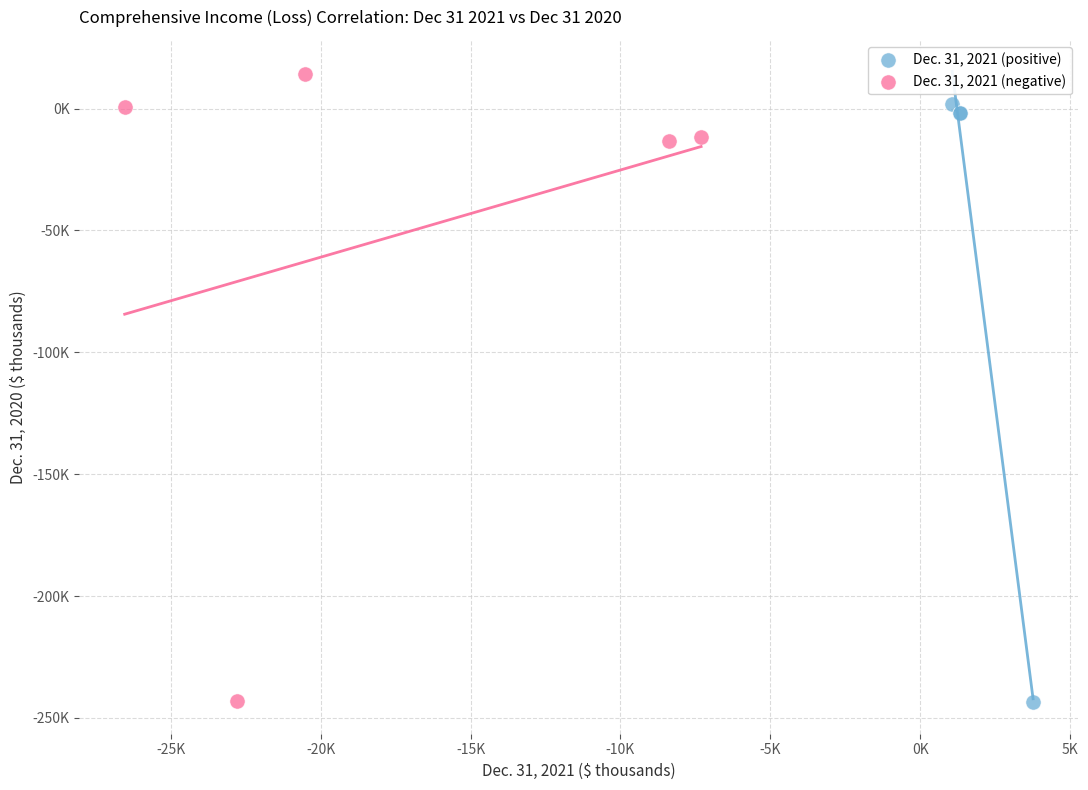

Which series has the widest spread of Y values?

Dec. 31, 2021 (negative)